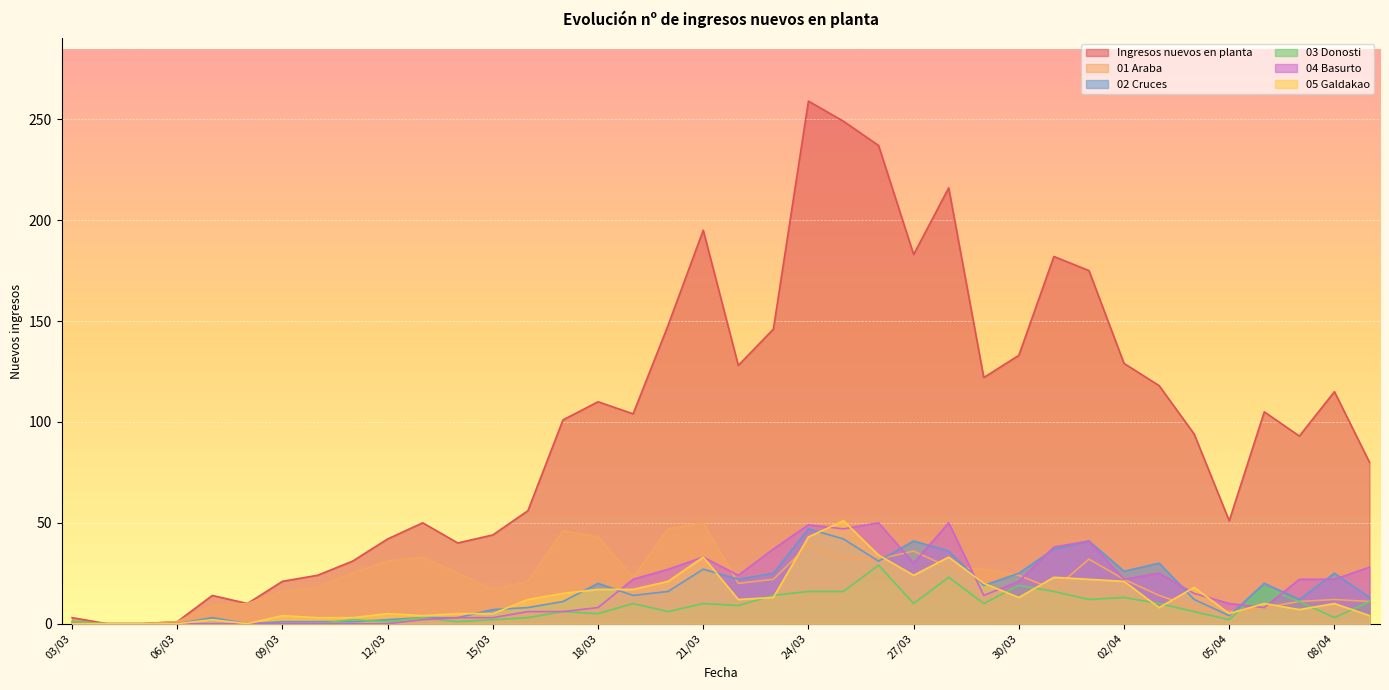

Which series has the largest total across all categories?

Ingresos nuevos en planta